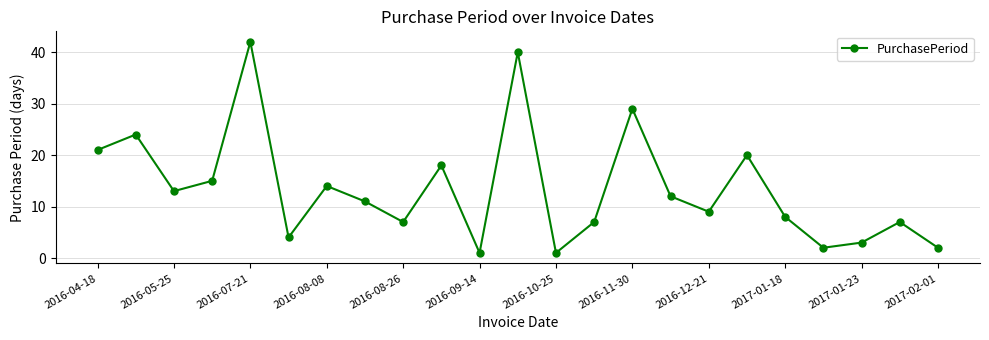

True or false: the data has more than 0 interior local peaks.

True